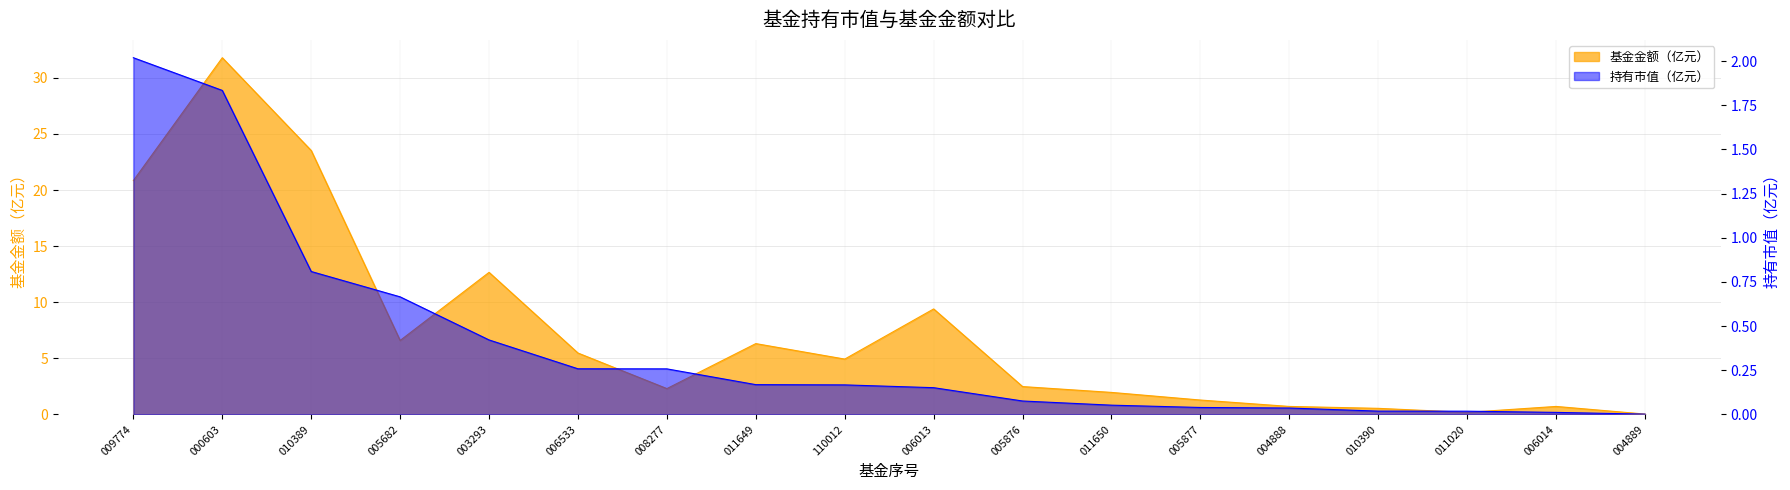

What is the difference between the 基金金额 values at 9 and 11?

7.4